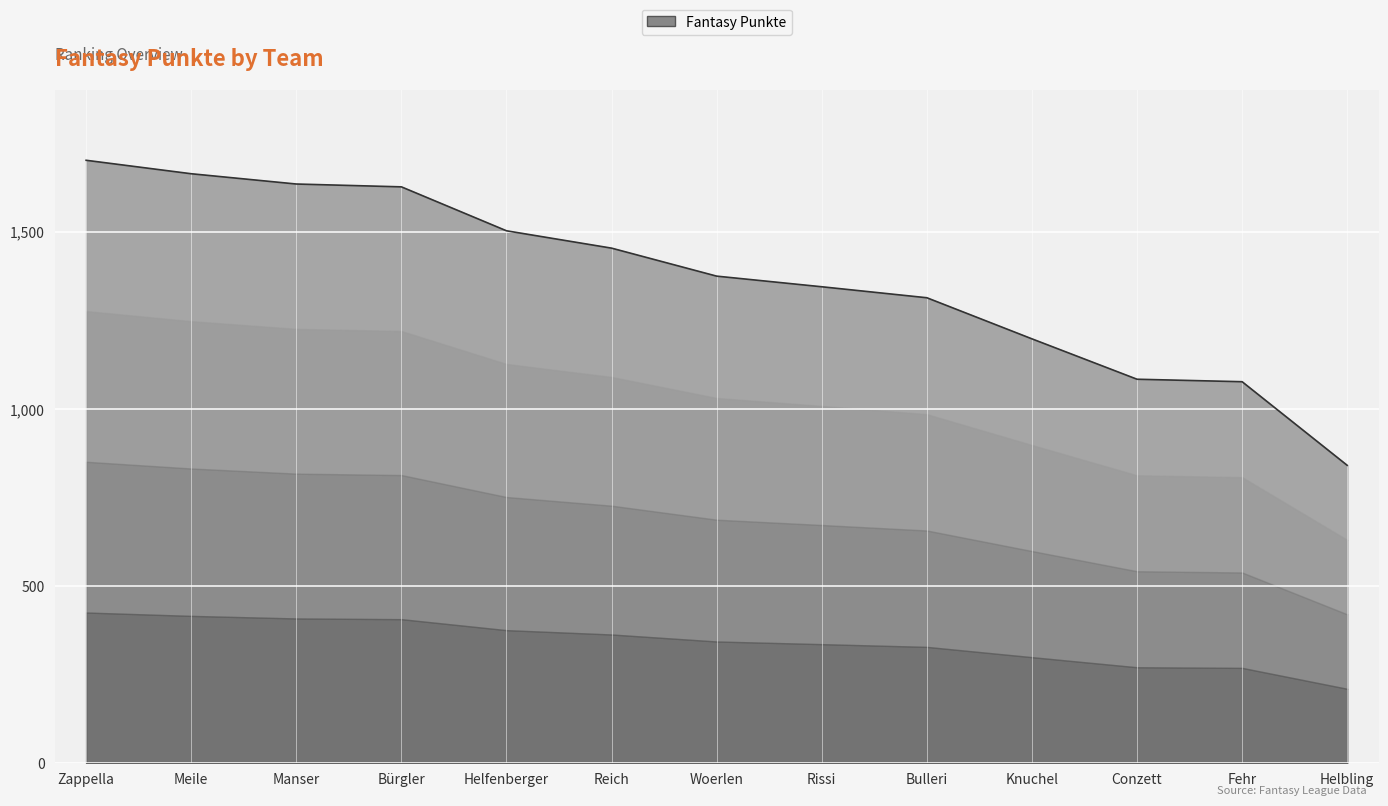

What is the approximate value at Manser, to the nearest 50?

1650